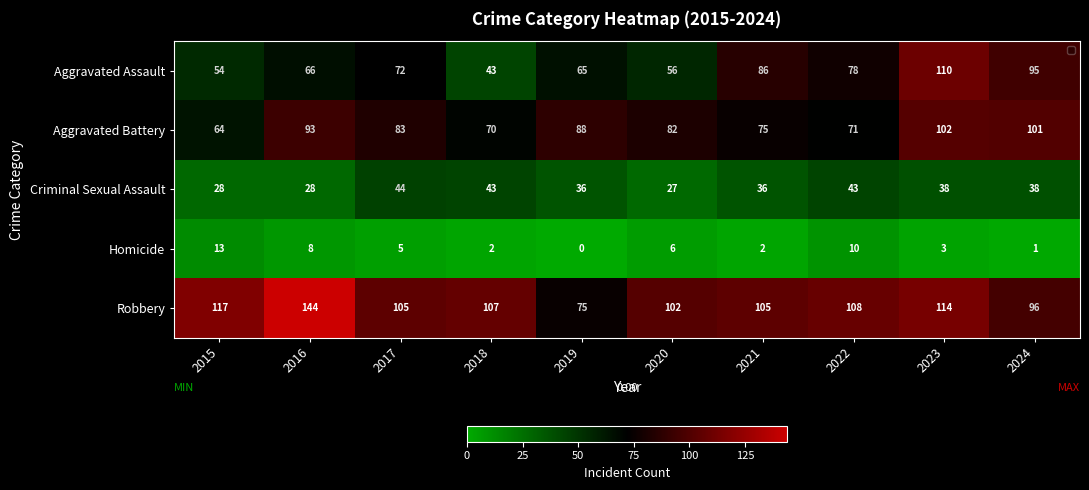

At which label does Homicide first exceed 5?

2015